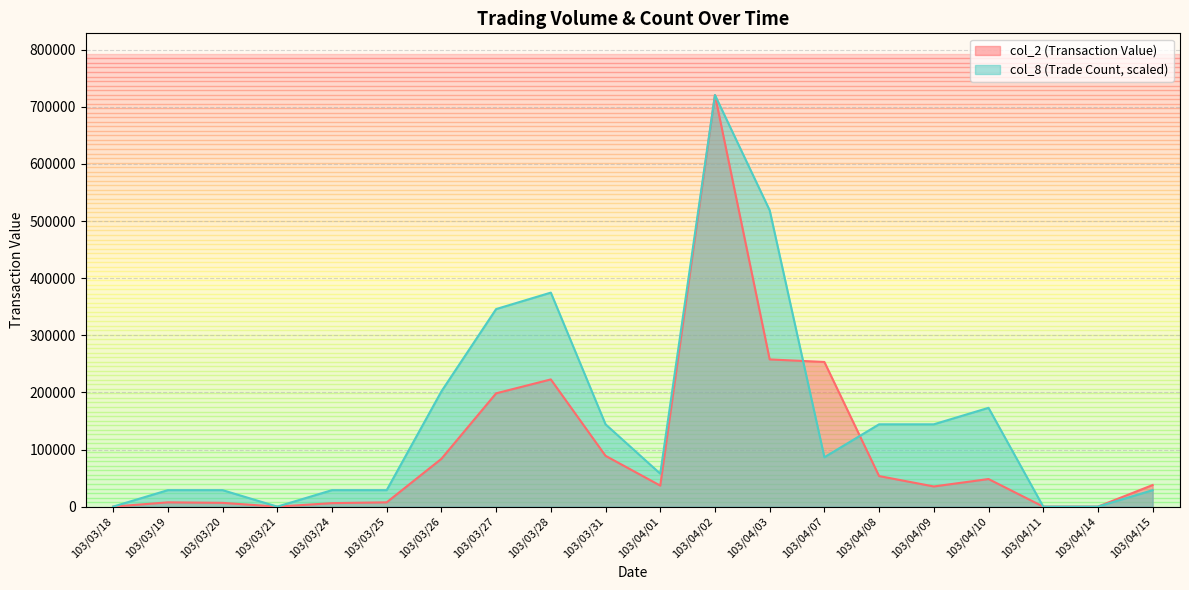

What is the highest value of the col_2 (Transaction Value) series?

720690.0